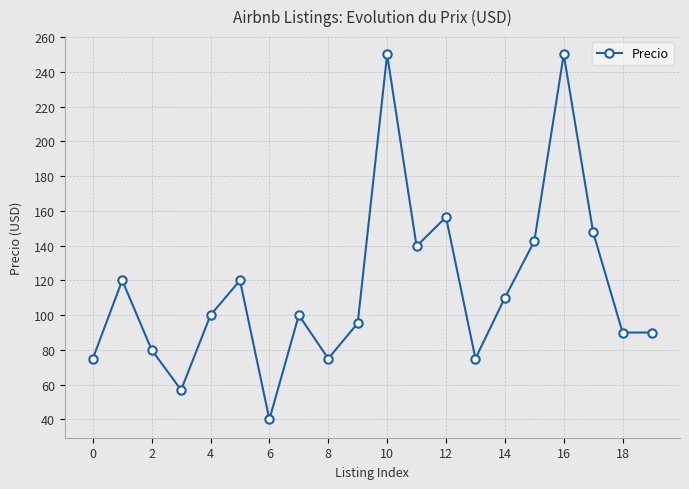

What is the smallest value displayed?

40.0